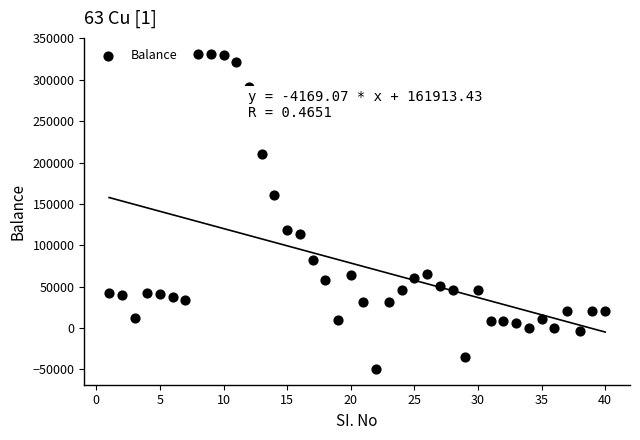

What is the range of Y values (max minus min)?

381048.0